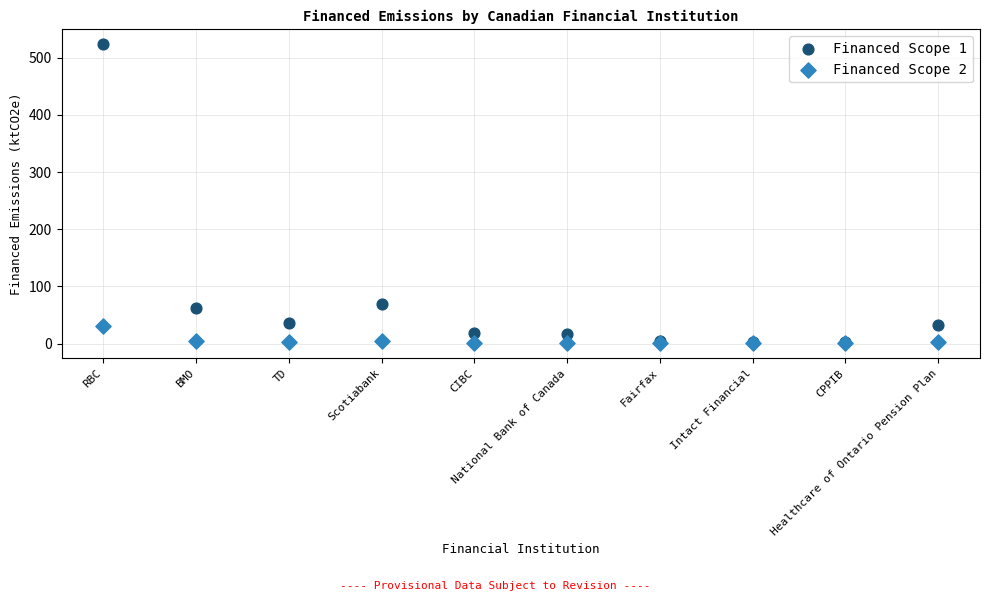

Which series reaches the maximum Y coordinate?

Financed Scope 1